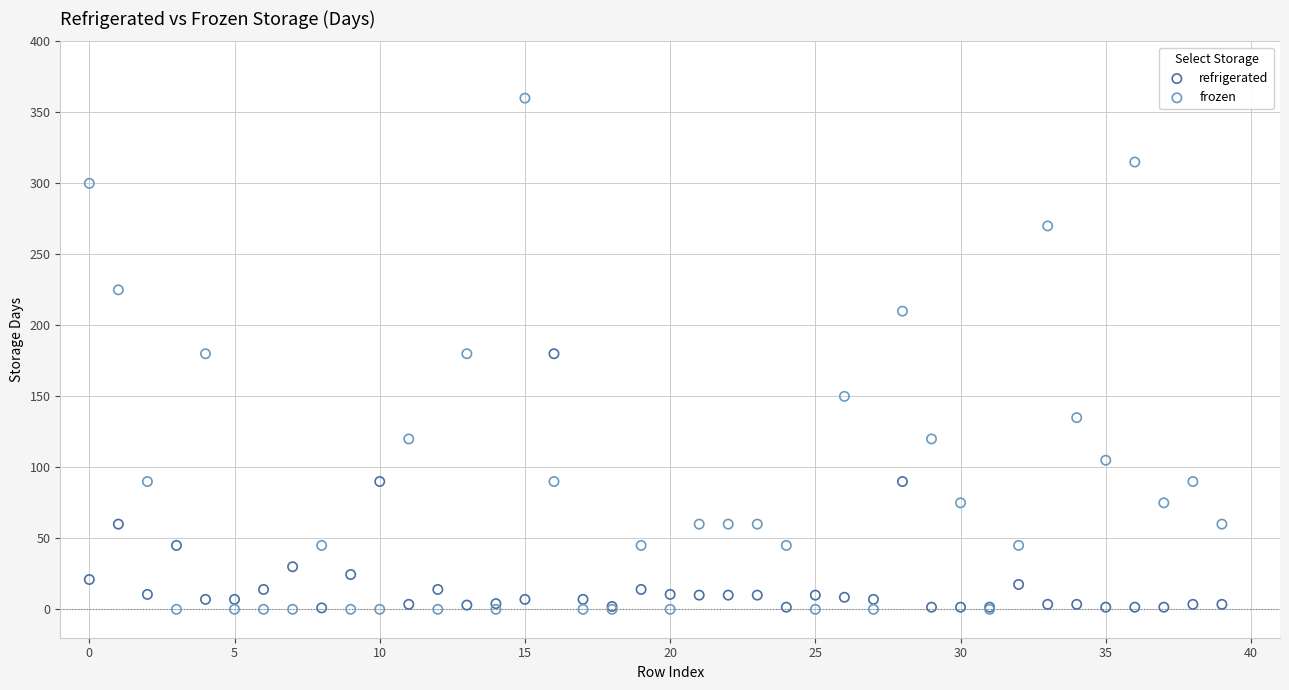

What are all the series names shown in the legend?

refrigerated, frozen